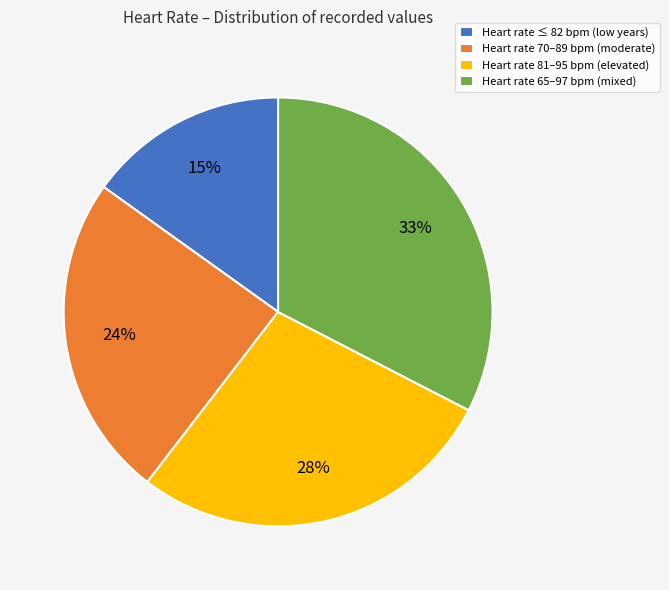

How many segments does this pie chart have?

4